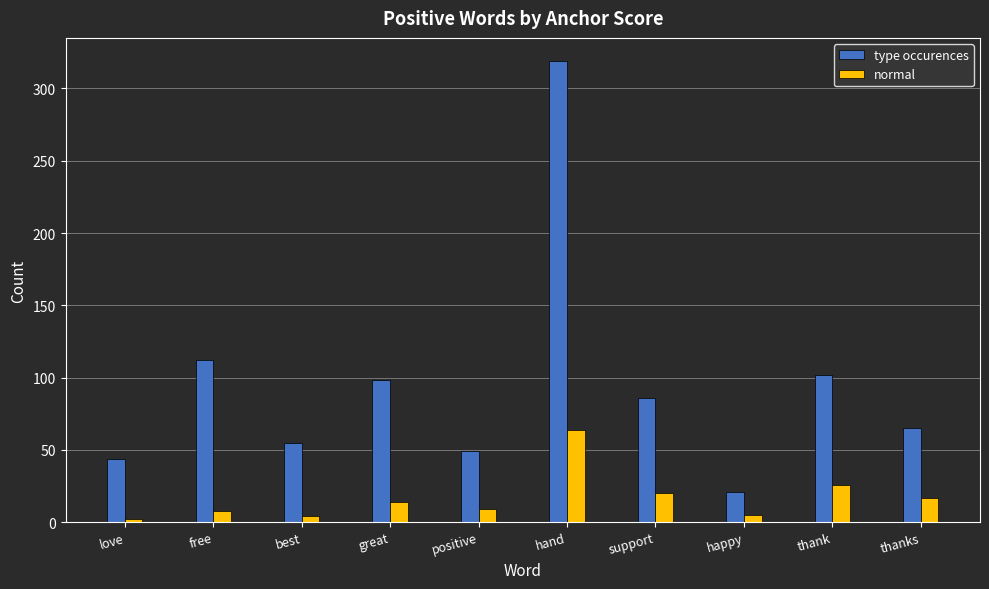

Is it true that type occurences equals 55 at best?

True